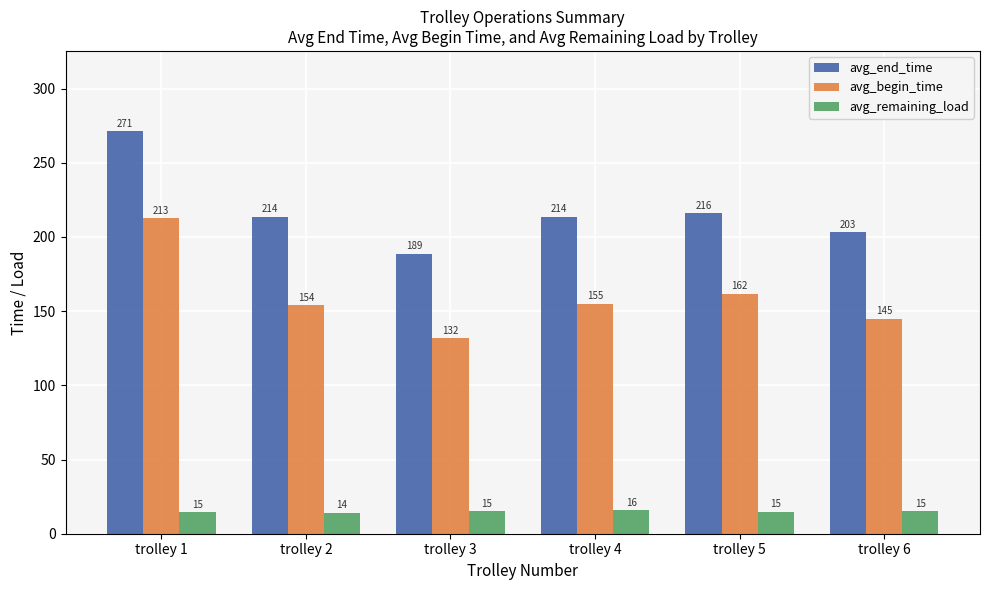

List the series in order of their overall mean, highest first.

avg_end_time, avg_begin_time, avg_remaining_load